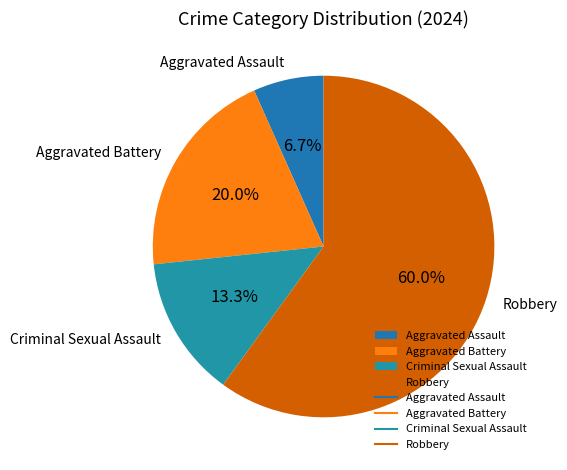

To the nearest percent, what is the difference between the largest and smallest slice percentages?

53%